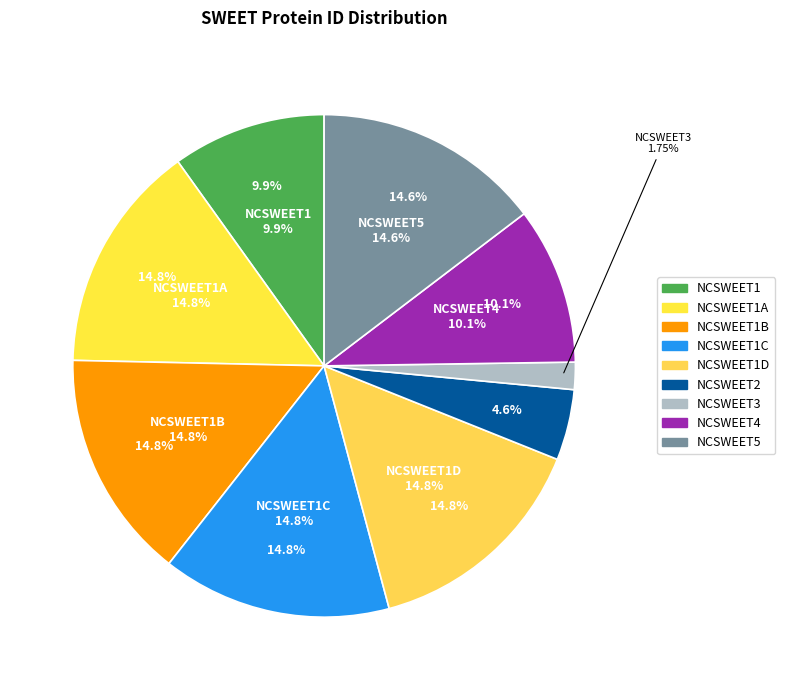

To the nearest percent, what portion does NCSWEET5 represent?

15%